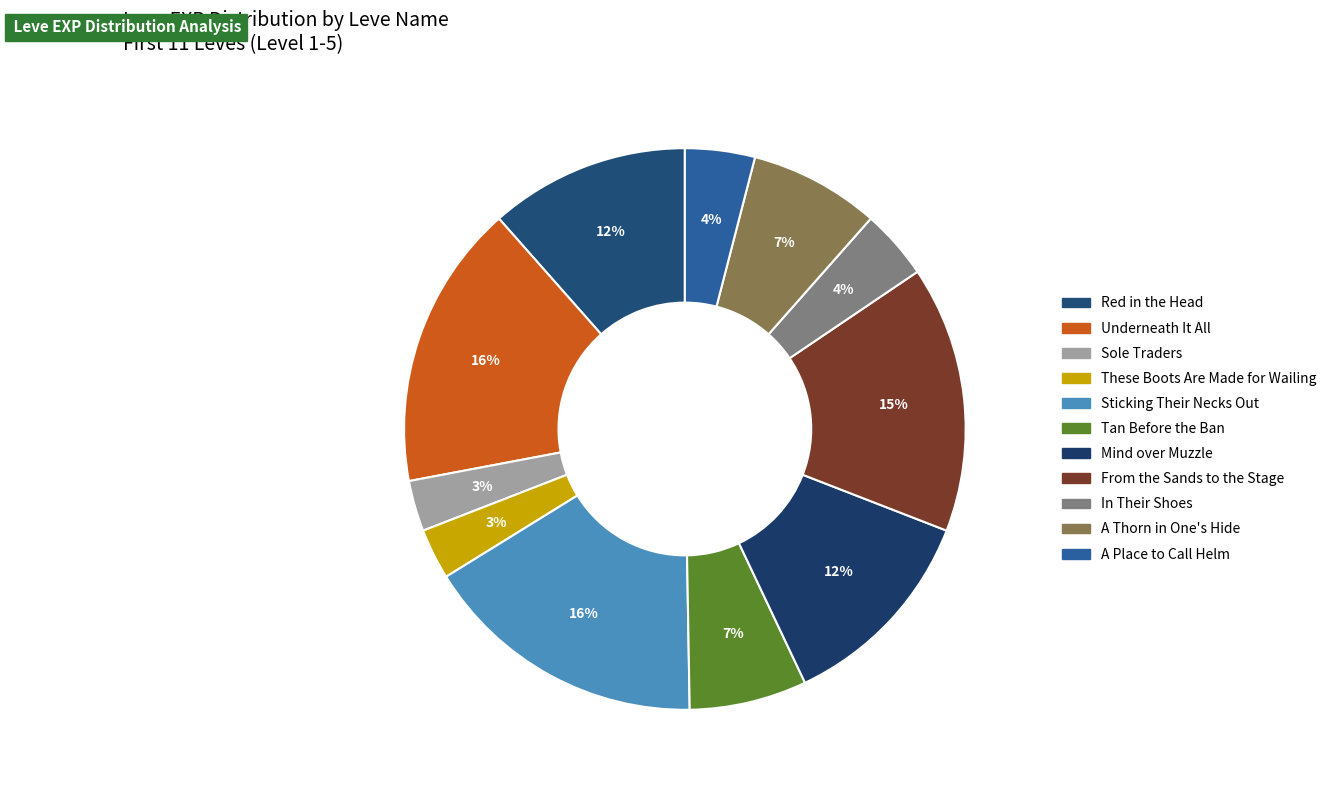

The A Thorn in One's Hide slice represents 1% of the pie. True or false?

False